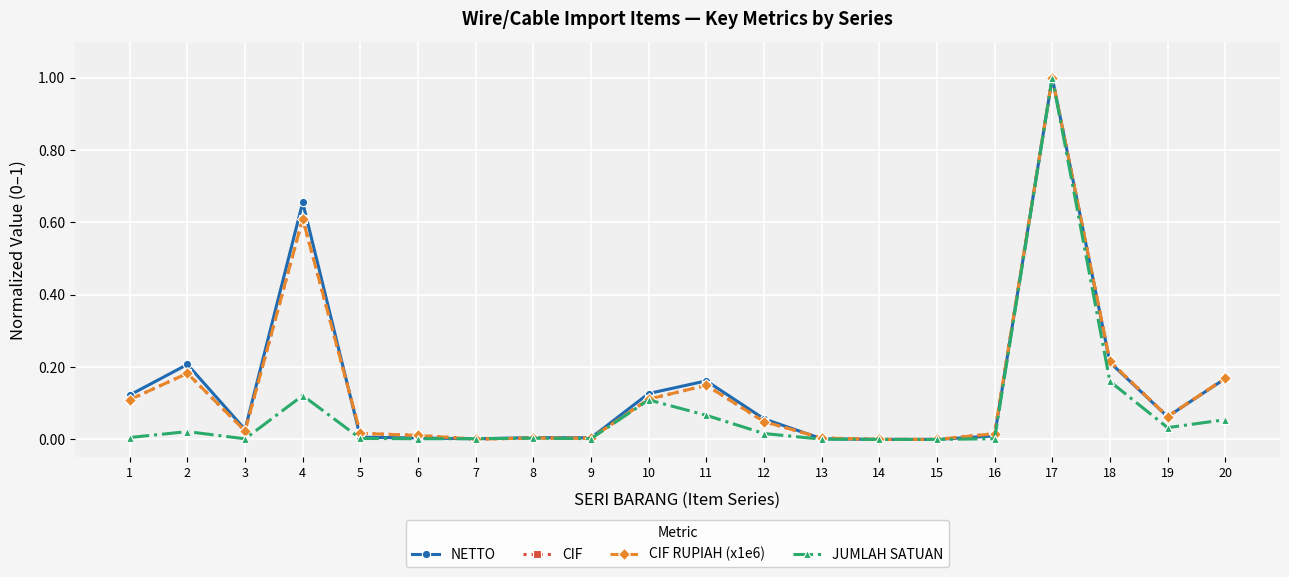

At which category does CIF reach its first local valley?

3